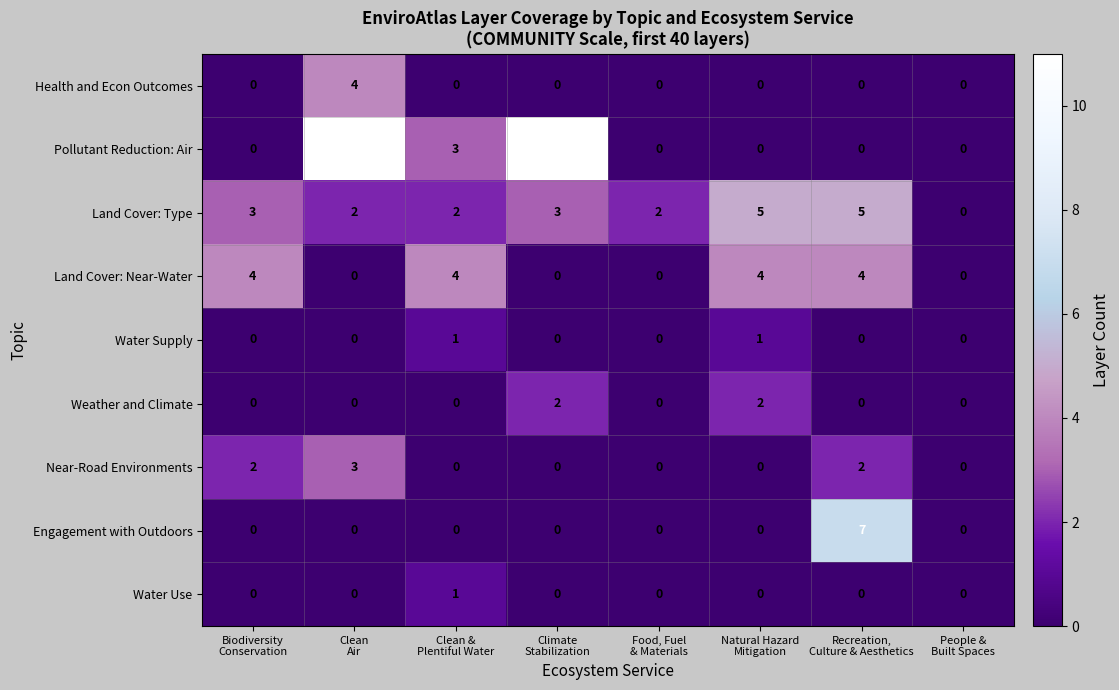

What is the average value of the Pollutant Reduction: Air series?

3